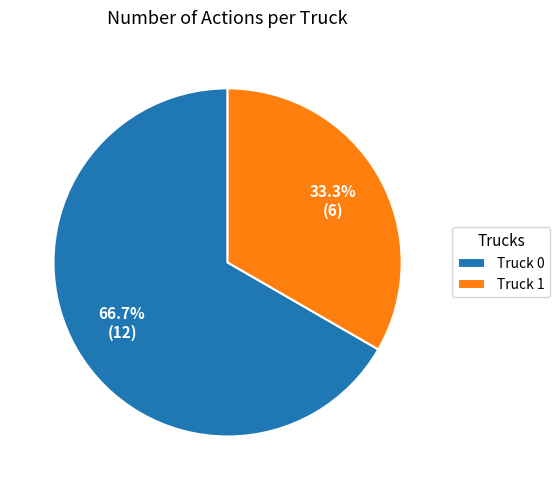

Rank the categories by value from lowest to highest.

Truck 1, Truck 0